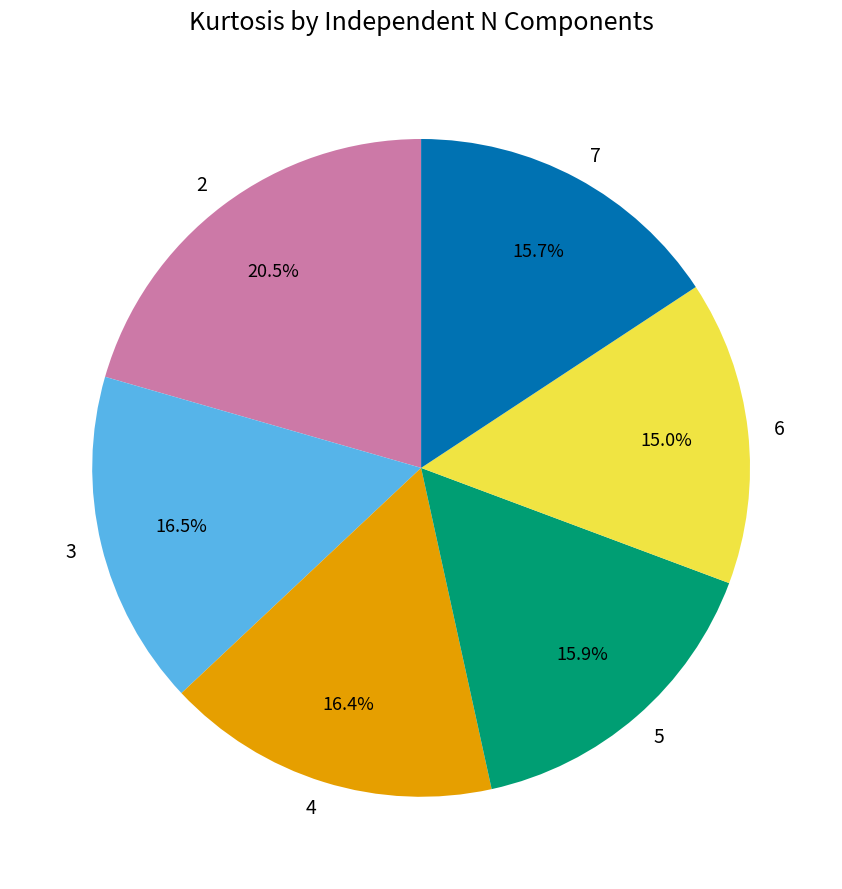

What is the smallest slice in the pie chart?

6